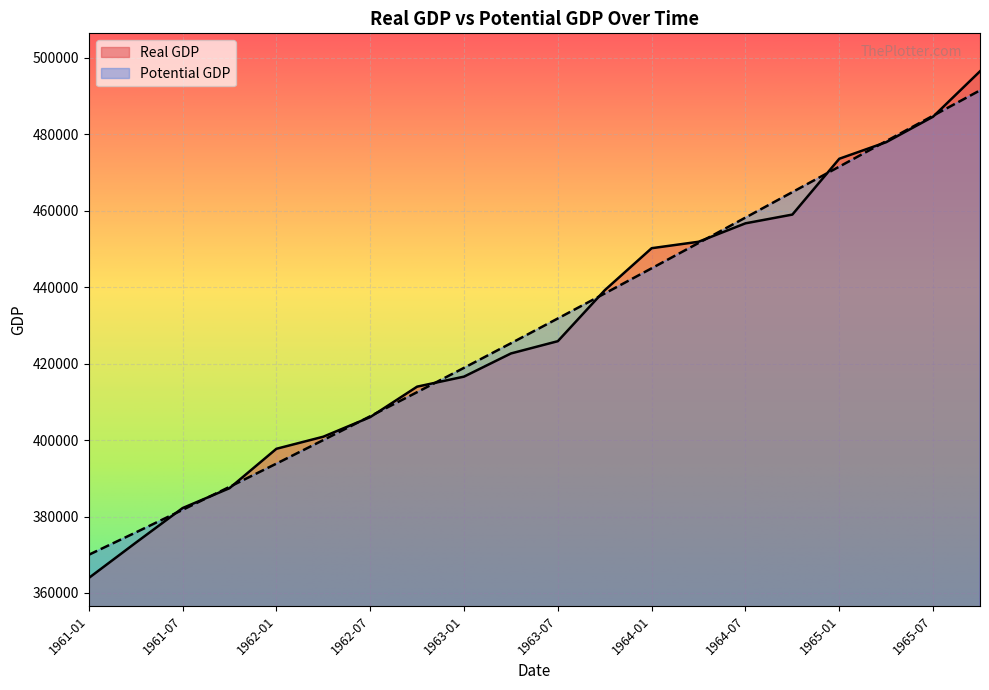

What is the sum of all Real GDP values?

8580098.0